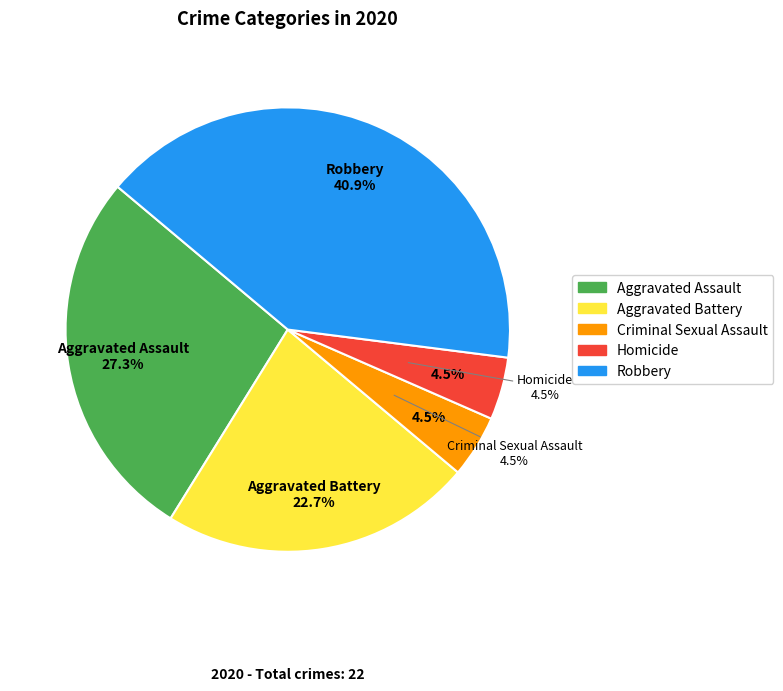

Does Aggravated Assault represent more than half of the total?

No